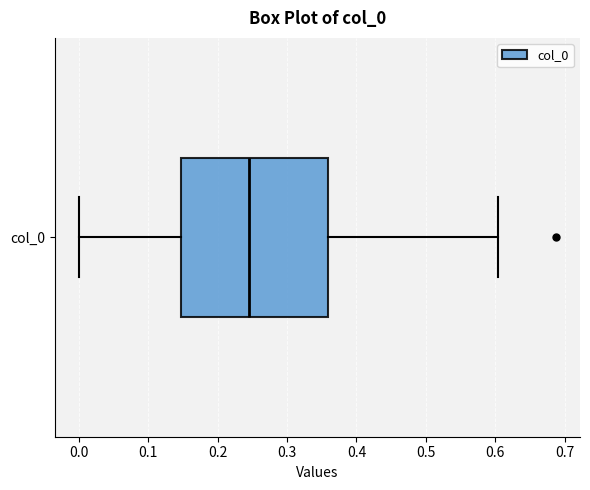

Transcribe this box plot: give where the median line is, the range the box spans, and where the two whiskers end, as read against the x-axis. The values are not printed on the chart, so give them approximately, as read against the axis.

median 0.25, box 0.15 to 0.36, whiskers 0.00 to 0.60